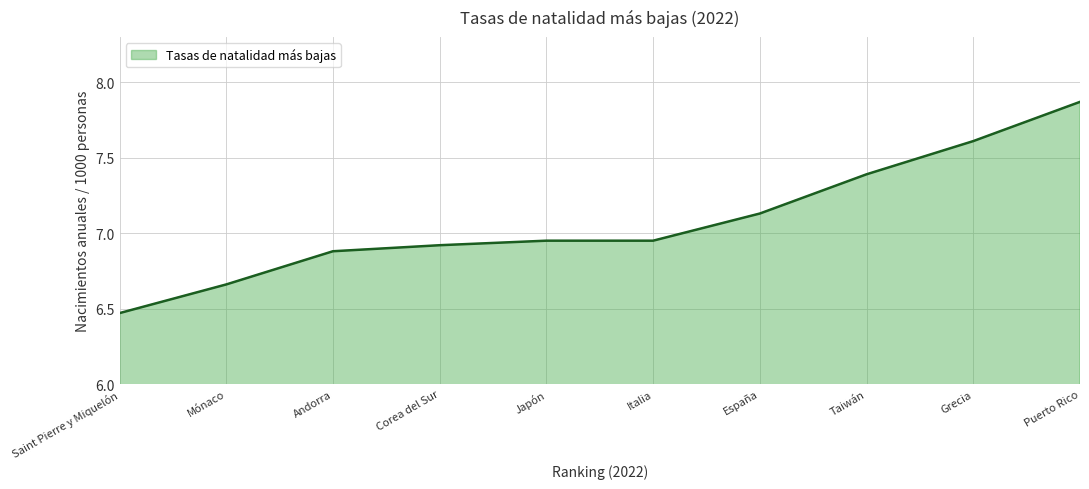

Is it true that the value at Japón is 9.8?

False